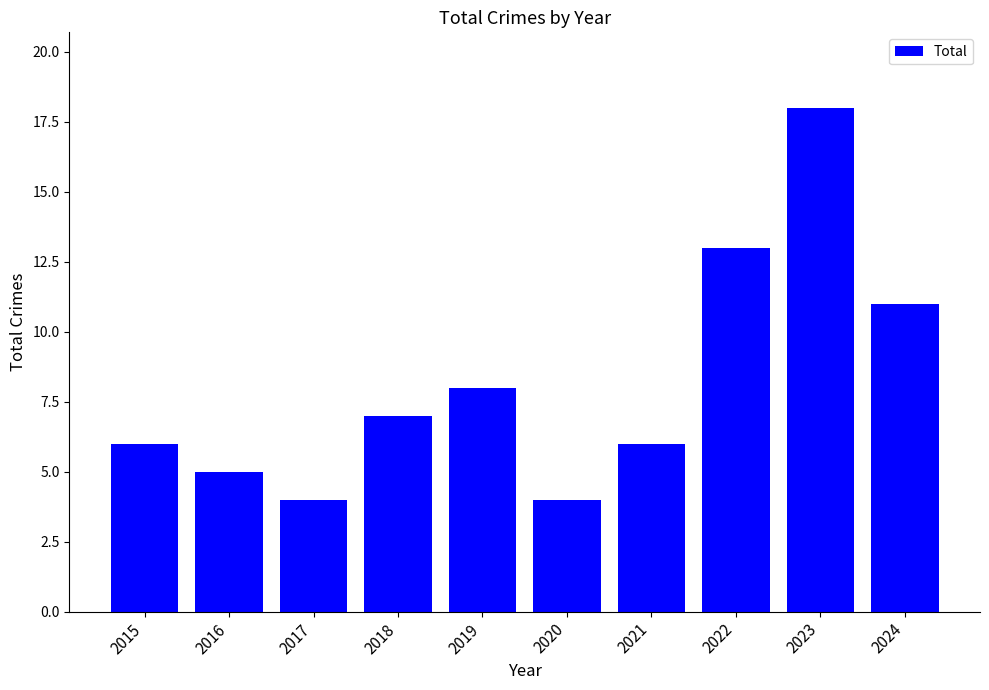

At which category does the chart reach its peak across all series?

2023